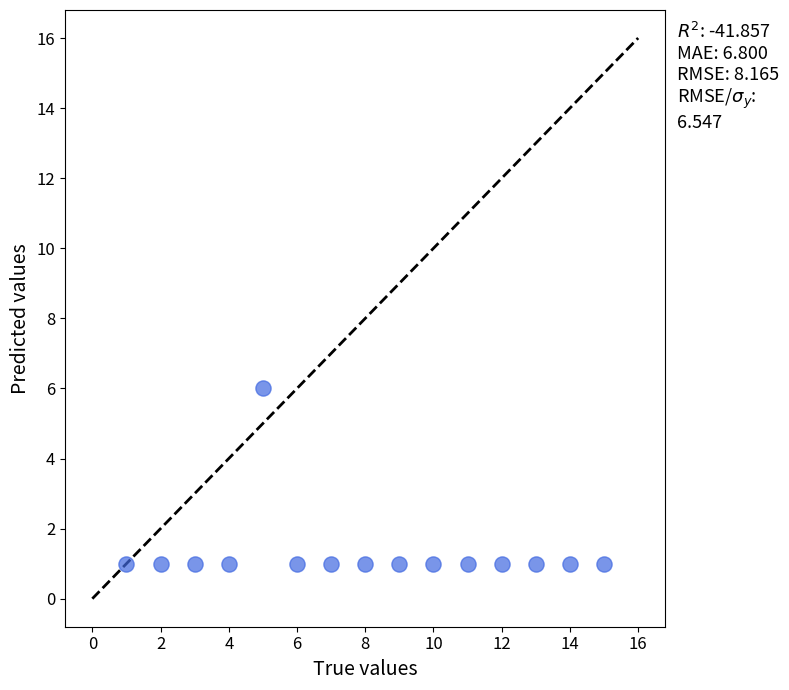

What is the range of X values (max minus min)?

14